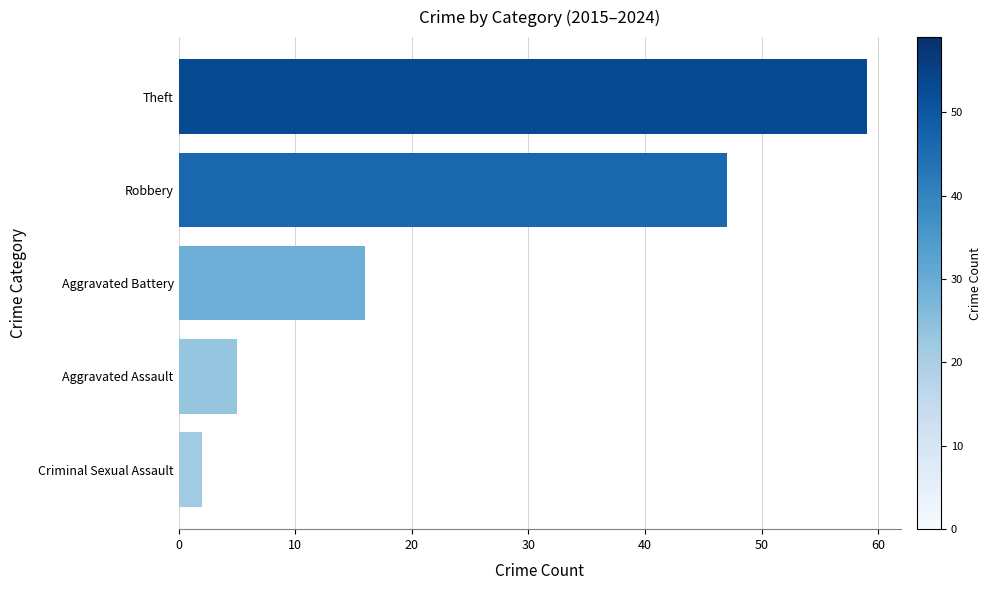

What is the greatest value displayed?

59